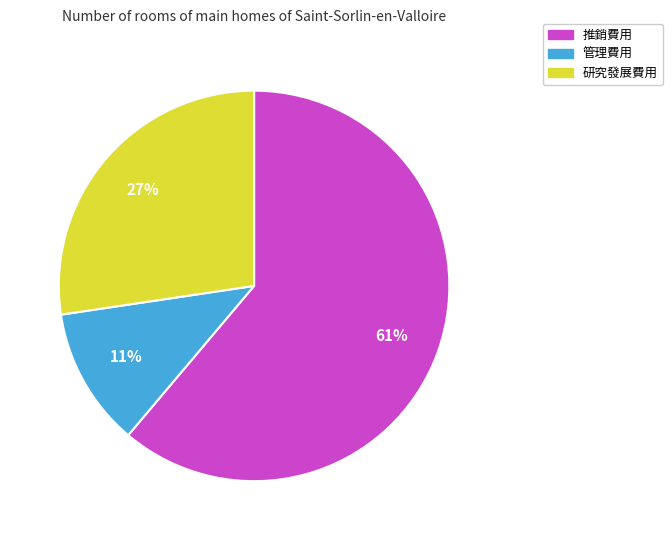

Count the number of slices in the pie.

3